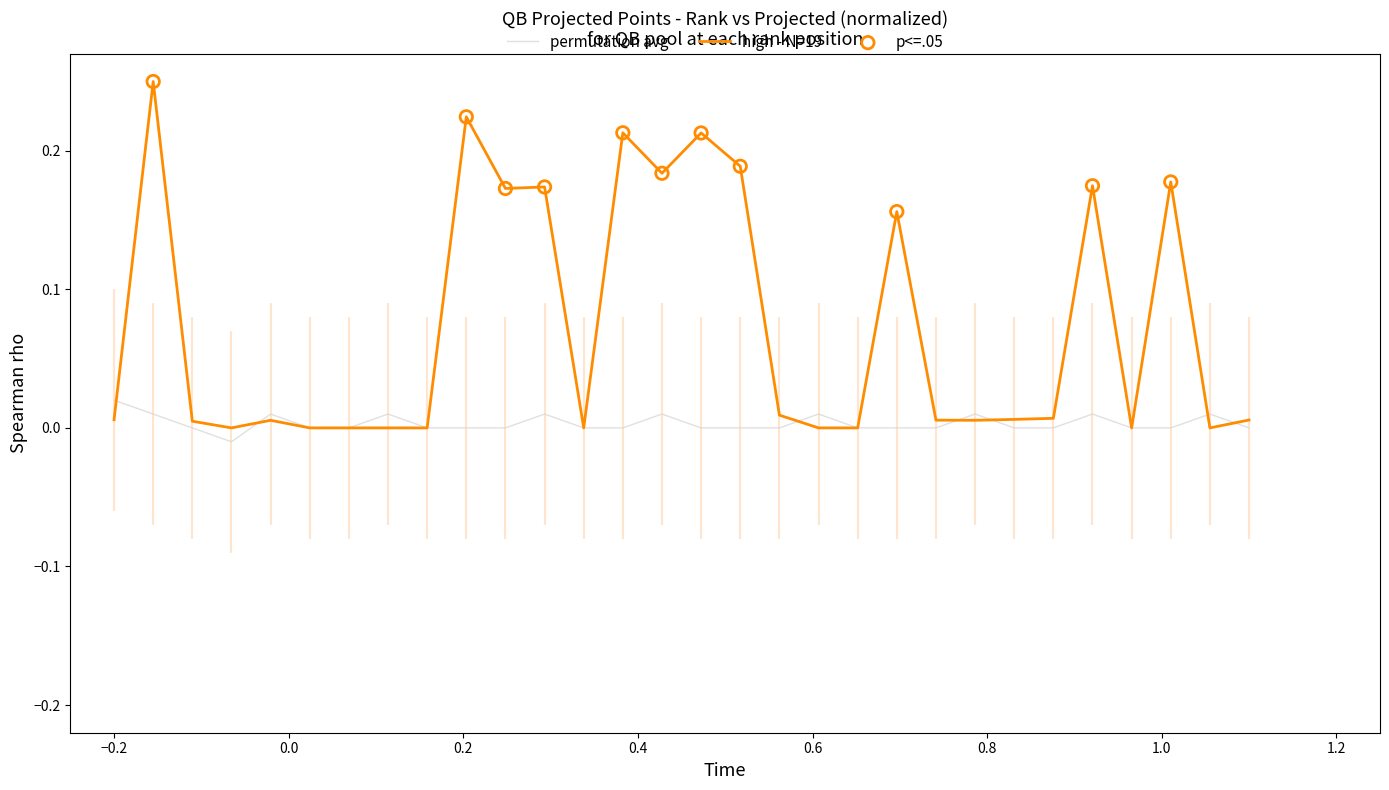

Which series has the largest total across all categories?

PlayerWeekProjectedPts